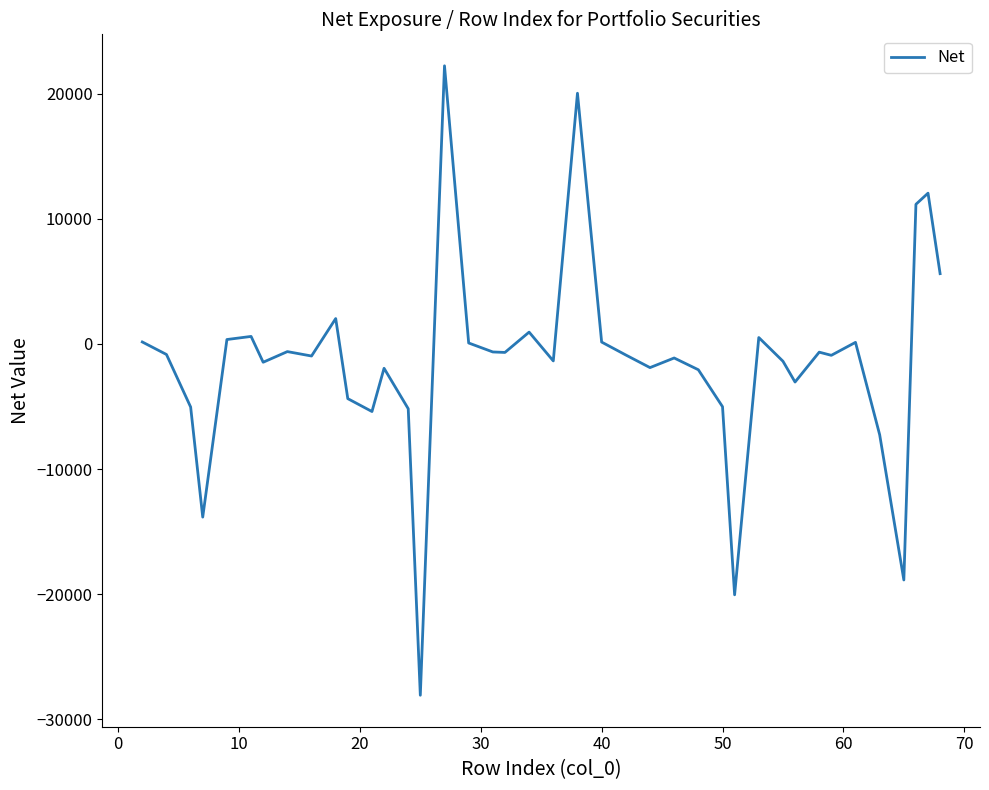

What is the difference between the maximum and minimum values?

50322